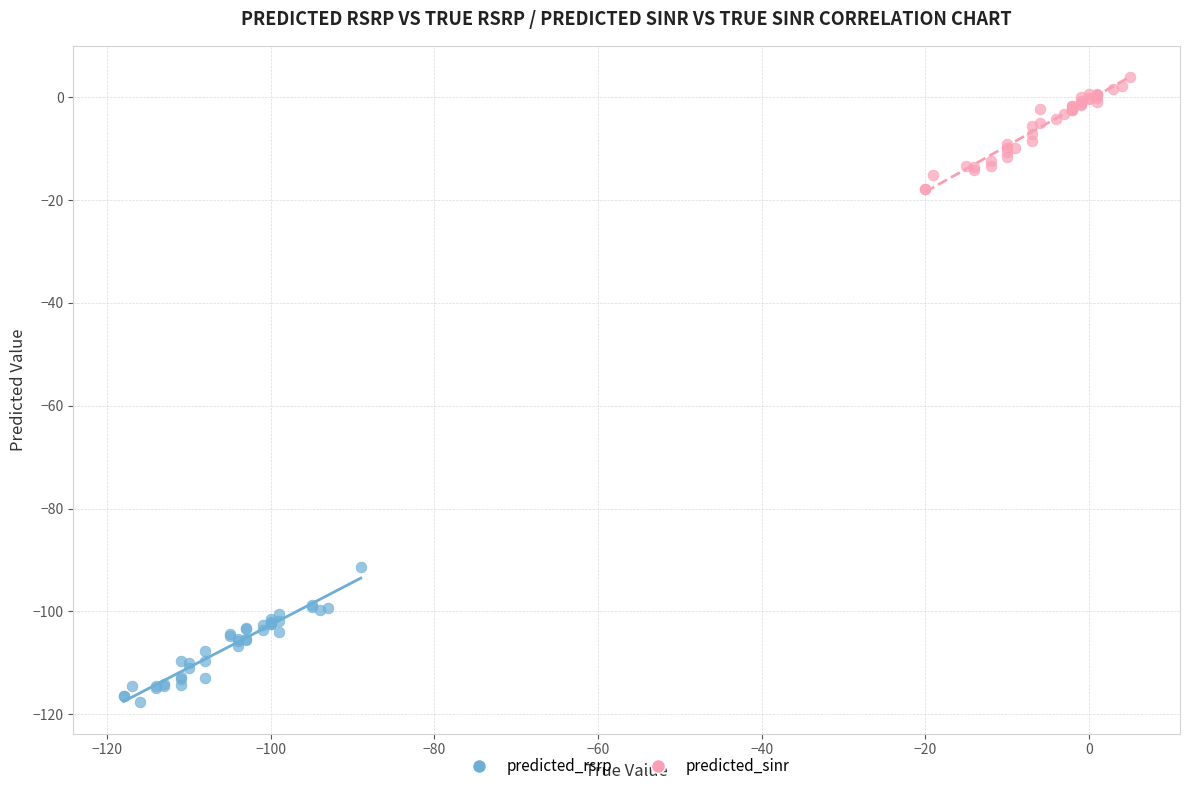

Which series reaches the maximum Y coordinate?

predicted_sinr